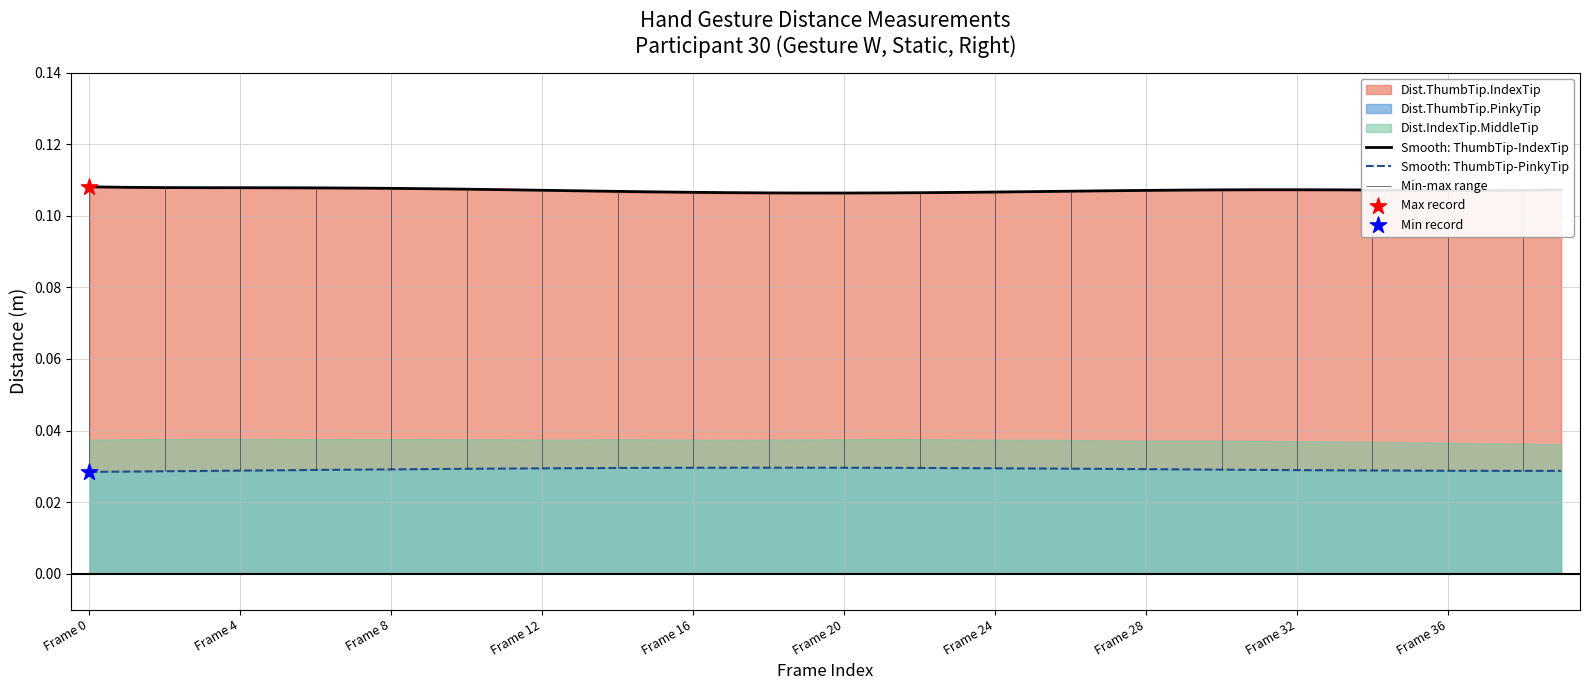

The Smooth: ThumbTip-IndexTip series shows 0.2 at Frame 4. True or false?

False